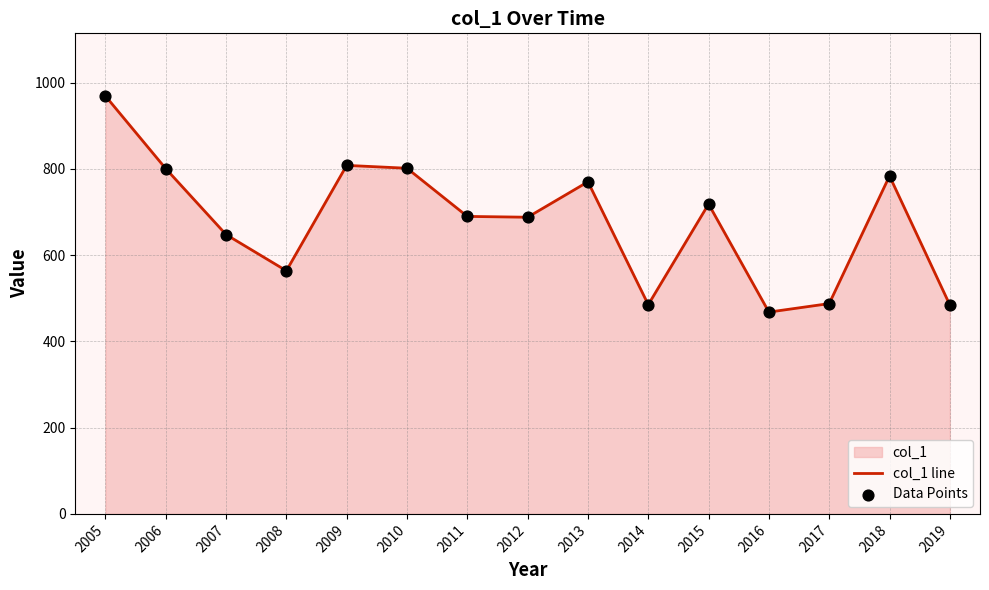

Which label corresponds to the largest value in the chart?

2005